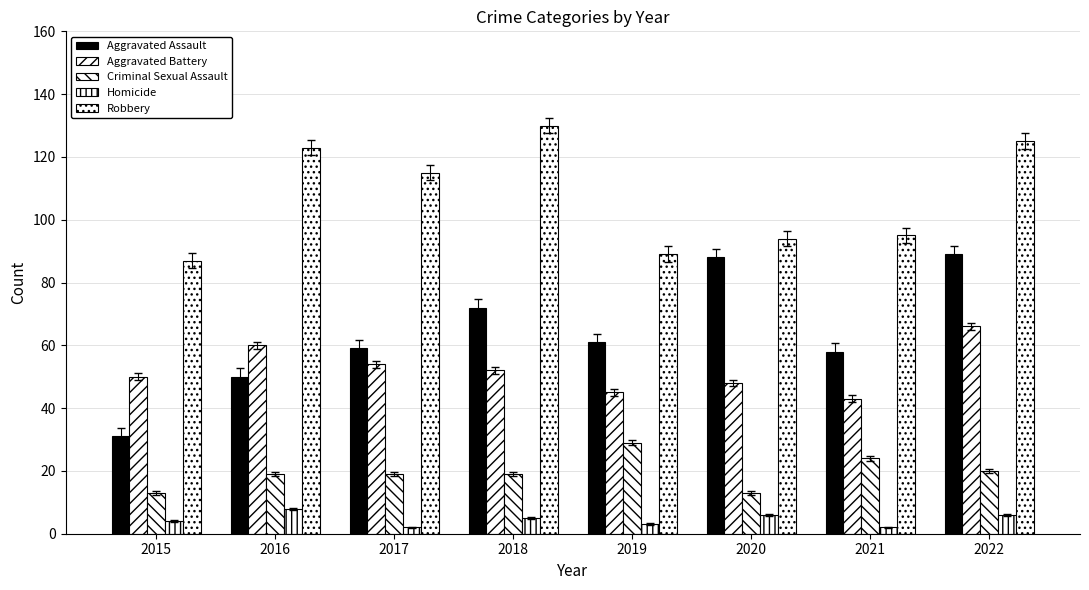

How many data points in Homicide are less than 5?

4